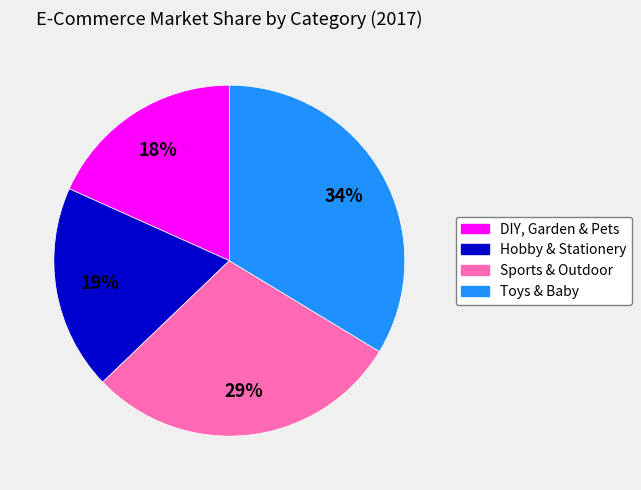

Between Sports & Outdoor and Hobby & Stationery, which is larger?

Sports & Outdoor